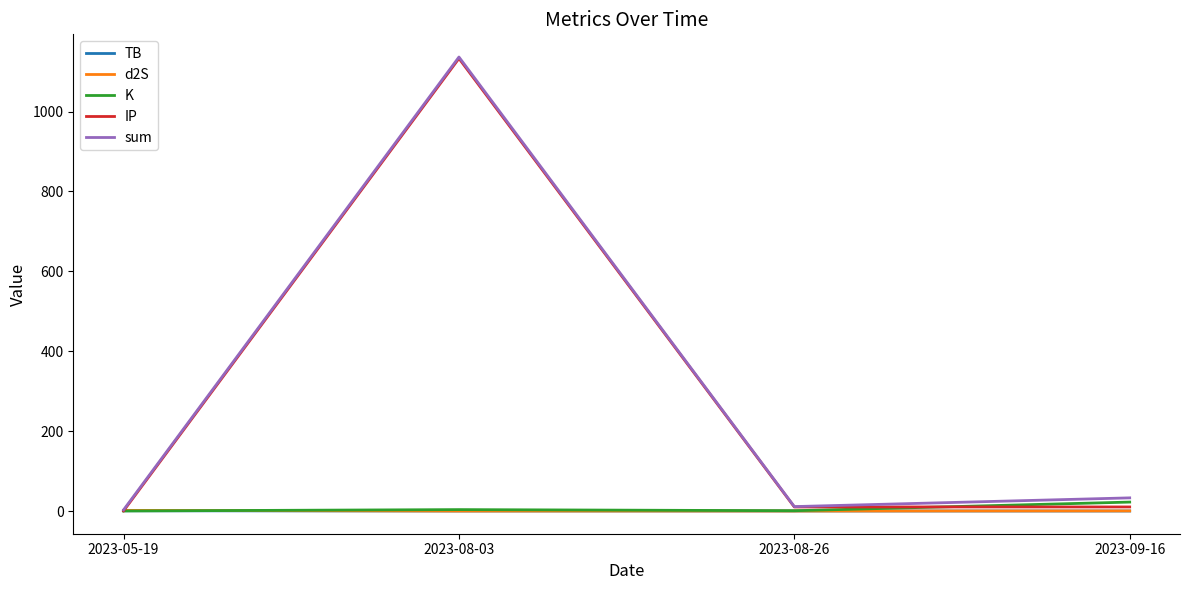

At which category is the sum across all series the highest?

2023-08-03